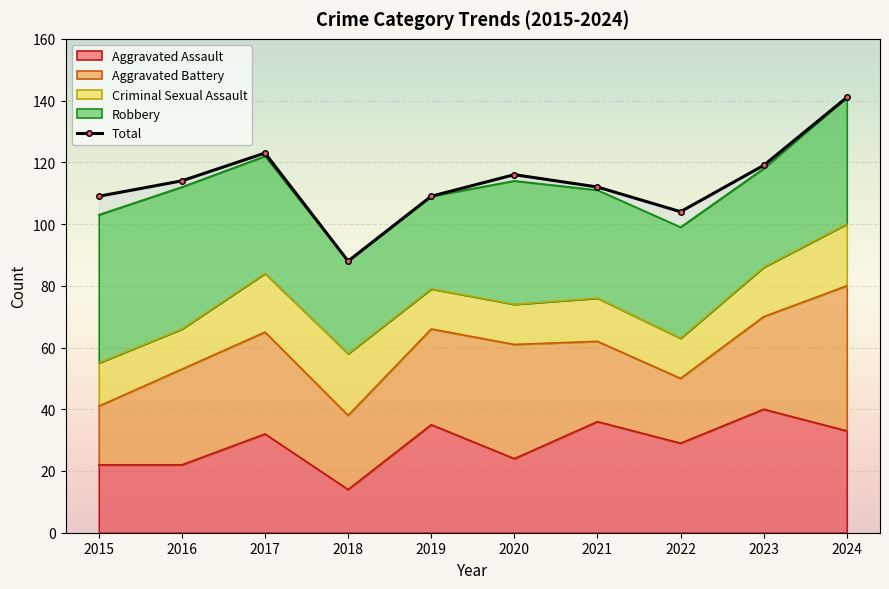

What is the difference between the maximum and minimum values?

53